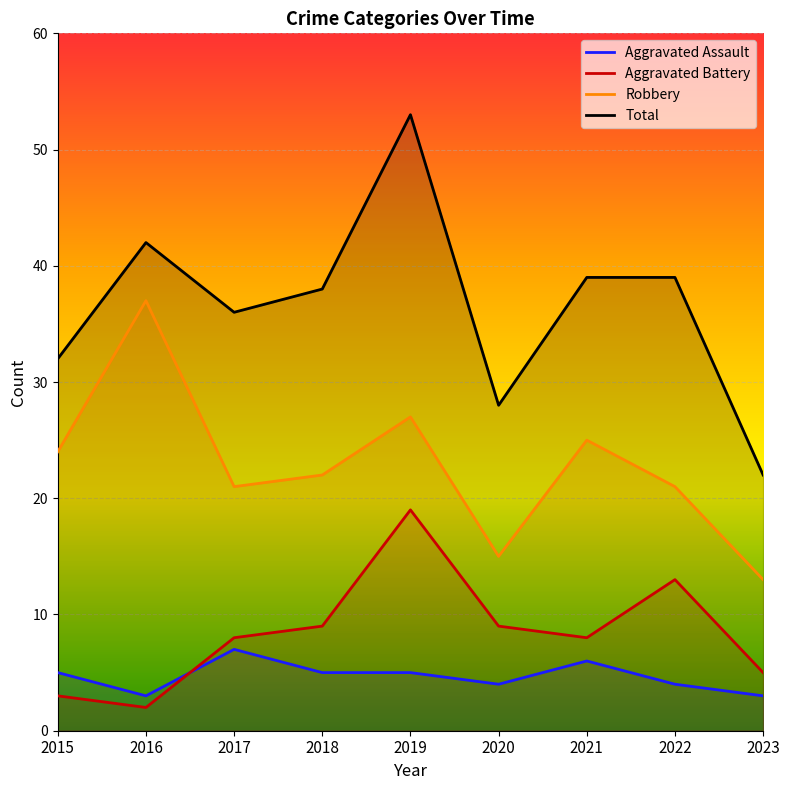

What is the value of the Aggravated Battery point at the 9th from the left?

5